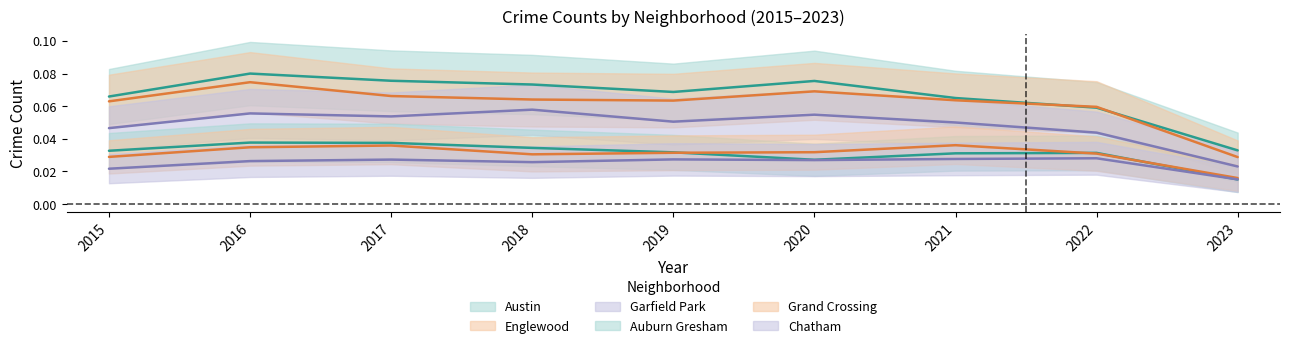

Reading left to right, what are all the values shown in this chart?

Austin: 0.1	0.1	0.1	0.1	0.1	0.1	0.1	0.1	0.0
Englewood: 0.1	0.1	0.1	0.1	0.1	0.1	0.1	0.1	0.0
Garfield Park: 0.0	0.1	0.1	0.1	0.1	0.1	0.1	0.0	0.0
Auburn Gresham: 0.0	0.0	0.0	0.0	0.0	0.0	0.0	0.0	0.0
Grand Crossing: 0.0	0.0	0.0	0.0	0.0	0.0	0.0	0.0	0.0
Chatham: 0.0	0.0	0.0	0.0	0.0	0.0	0.0	0.0	0.0